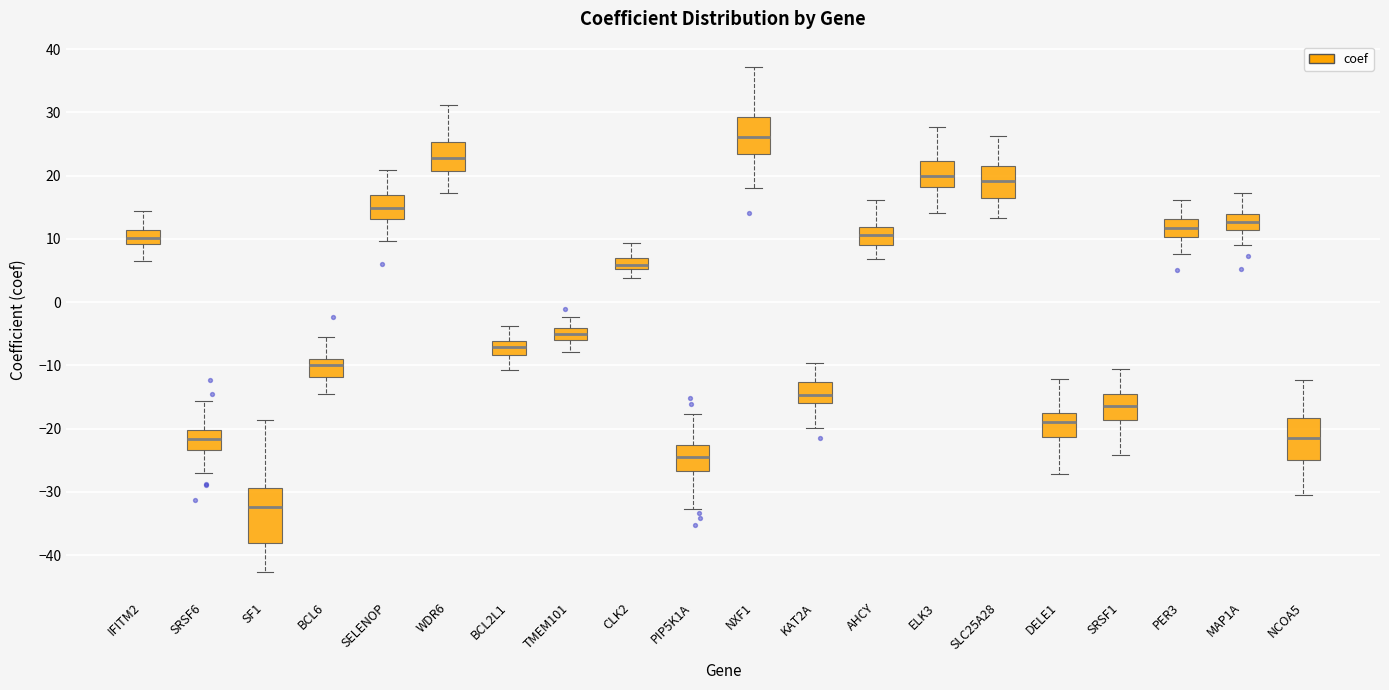

Which box's median line is the highest?

NXF1